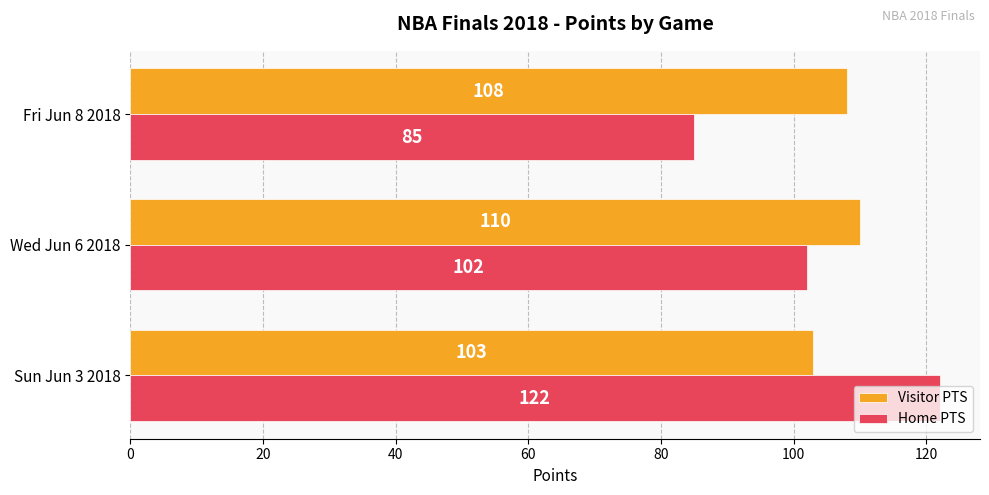

Is it true that Visitor PTS equals 110 at Wed Jun 6 2018?

True